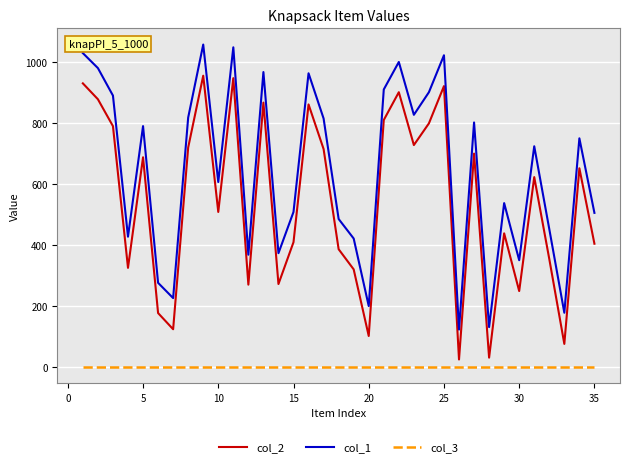

What is the lowest value of the col_1 series?

123